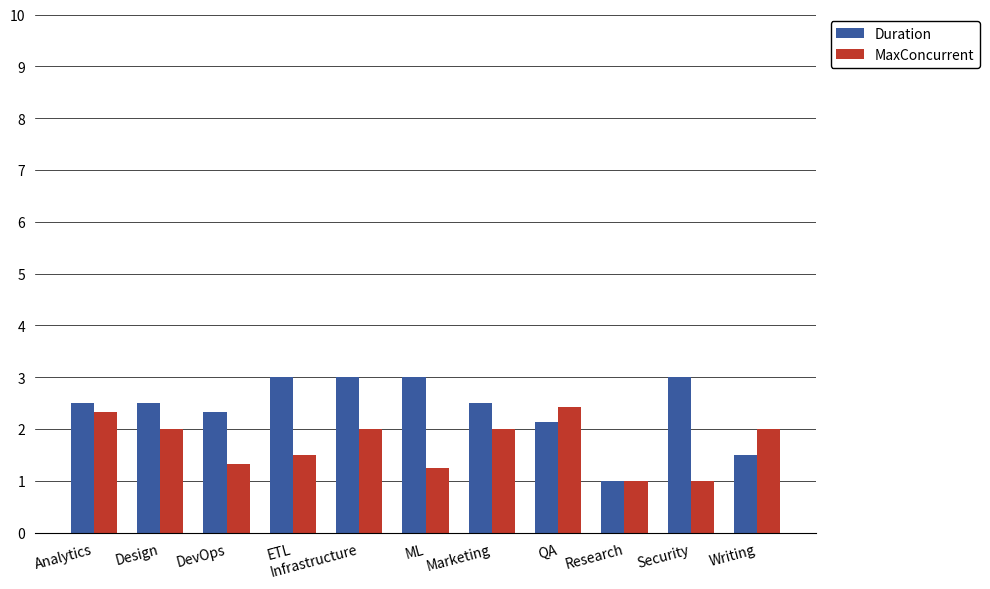

At which label is Duration closest to 2?

QA